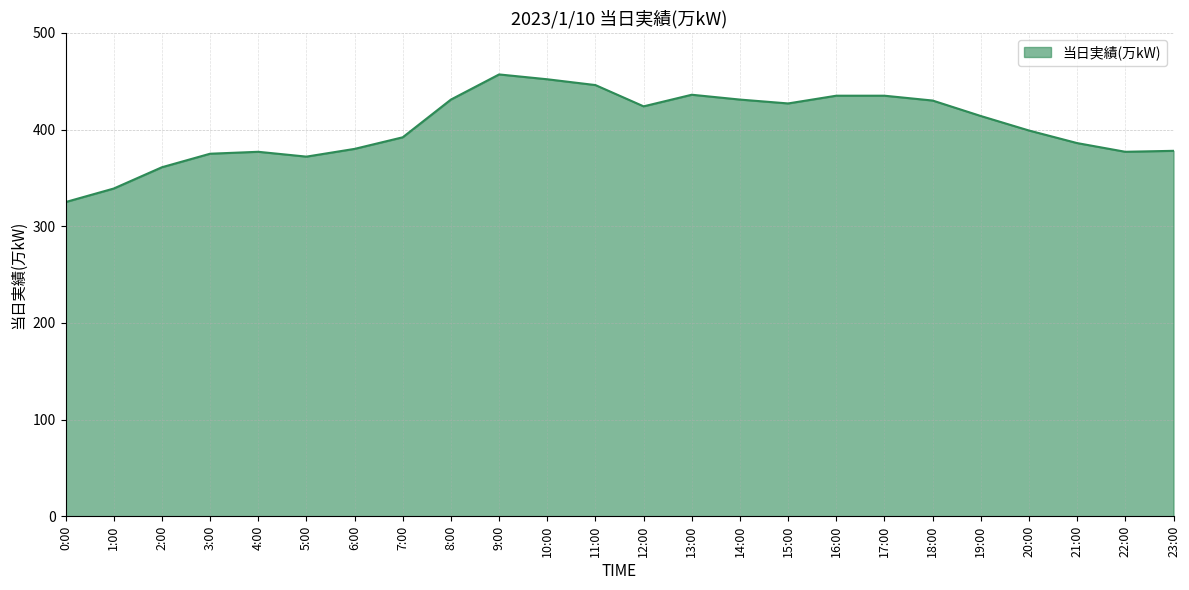

What is the change in value from 1:00 to 16:00?

+96